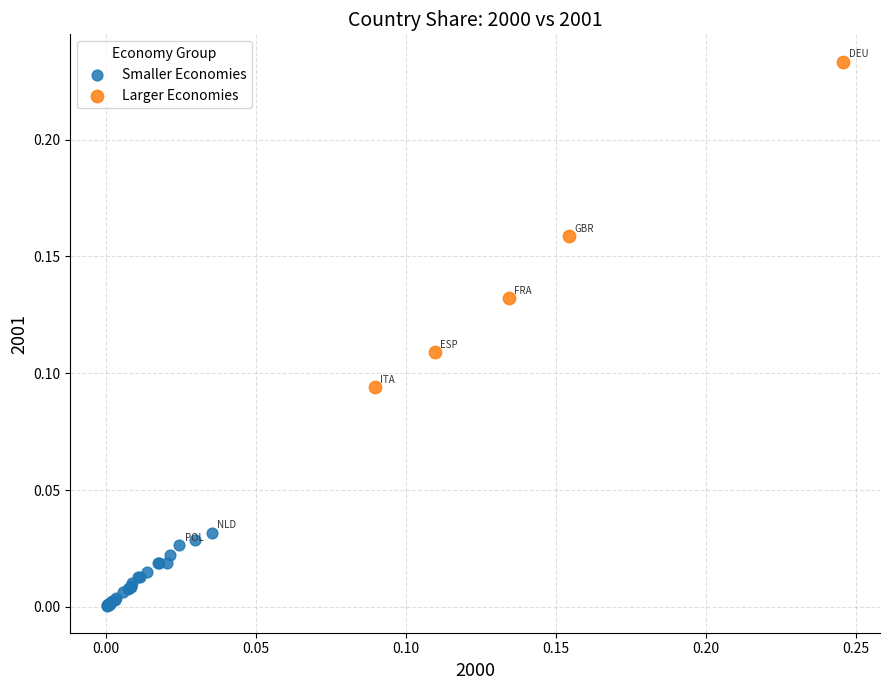

Which series reaches the maximum Y coordinate?

Larger Economies